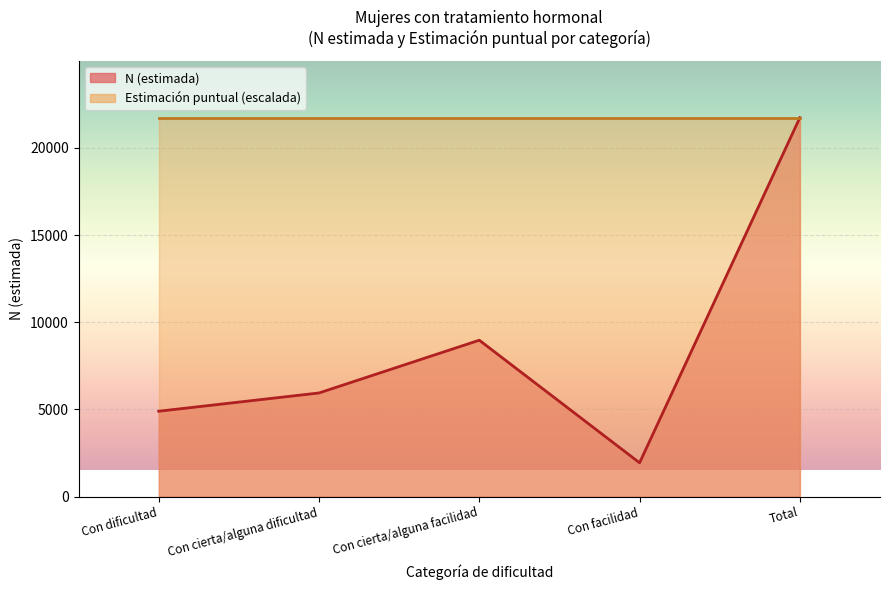

Where is the first local maximum?

Con cierta/alguna facilidad